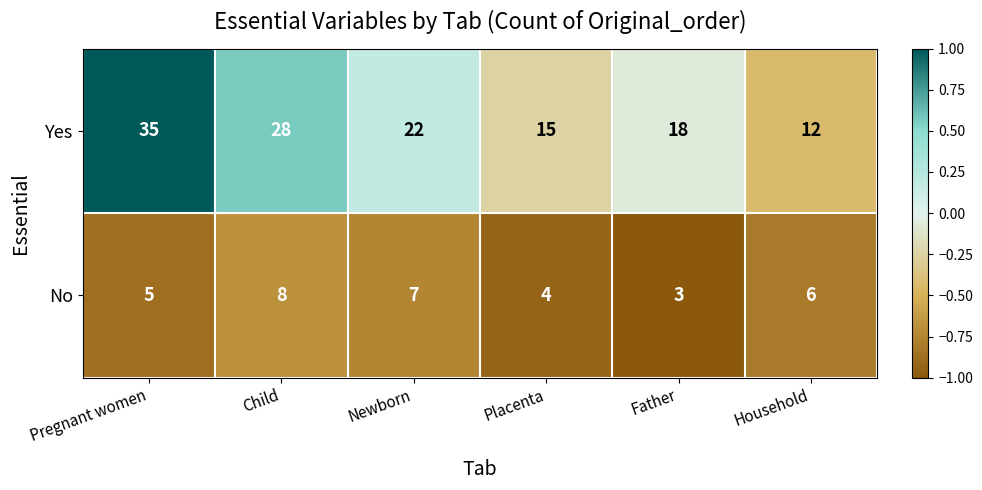

Count the number of data series in this chart.

2